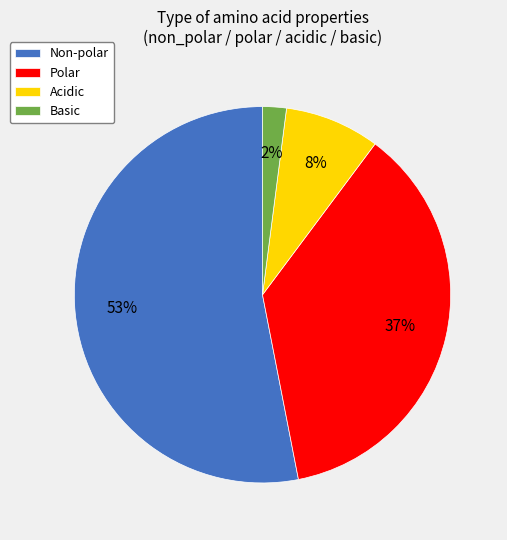

Is the sum of Acidic and Polar greater than half?

No